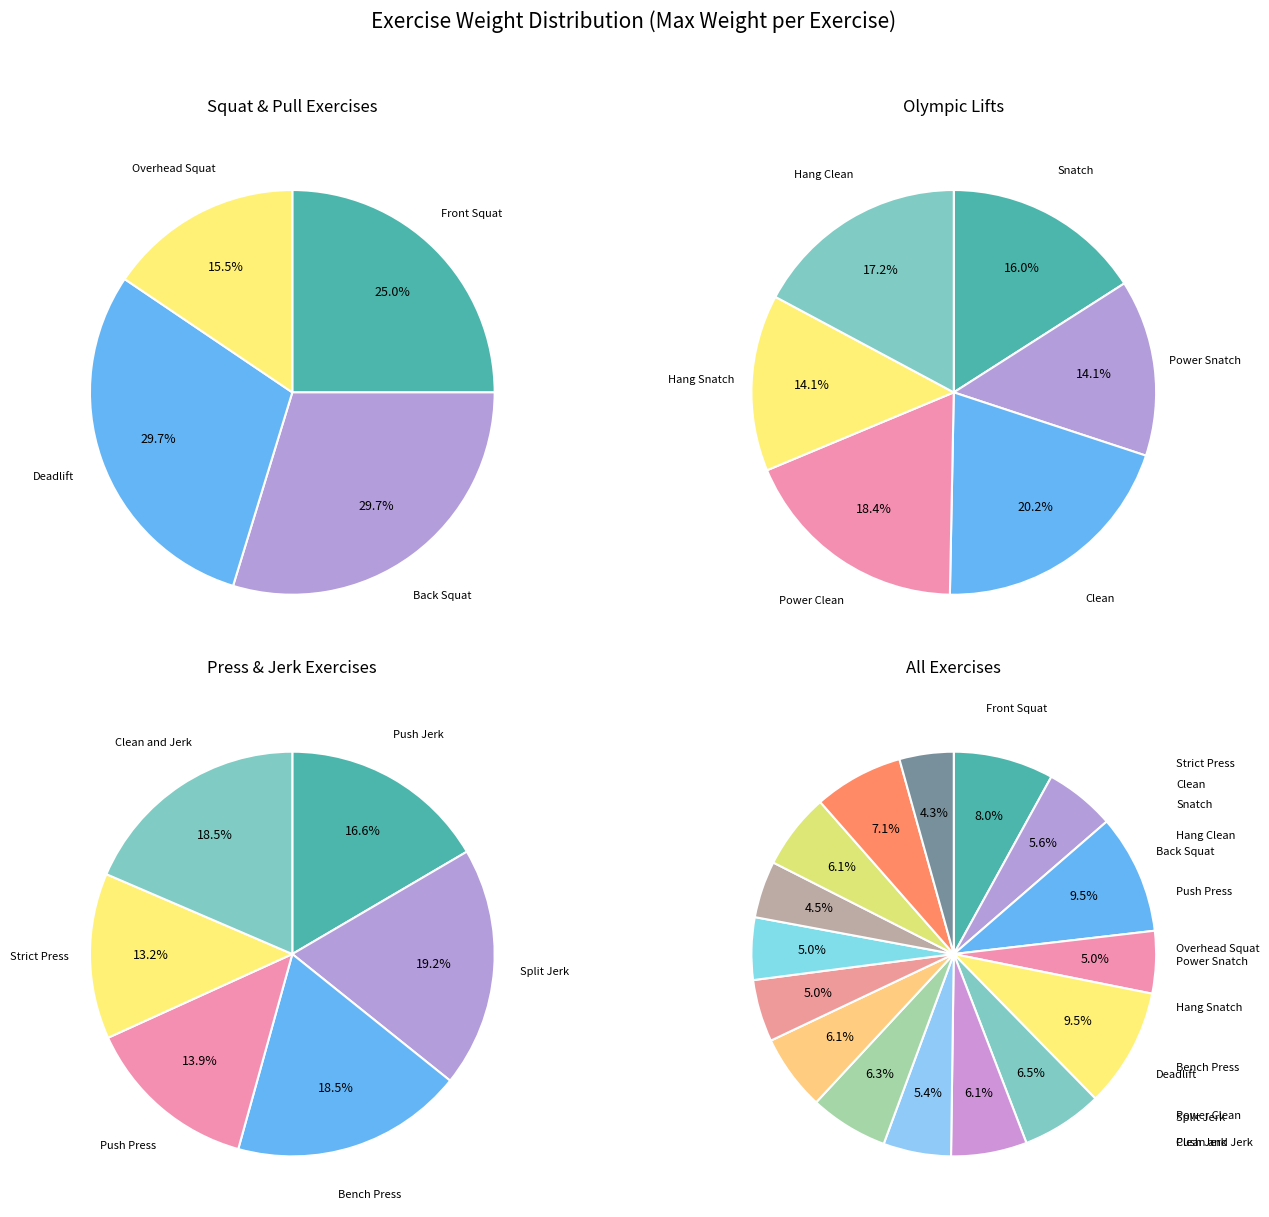

How many slices are in this pie chart?

16